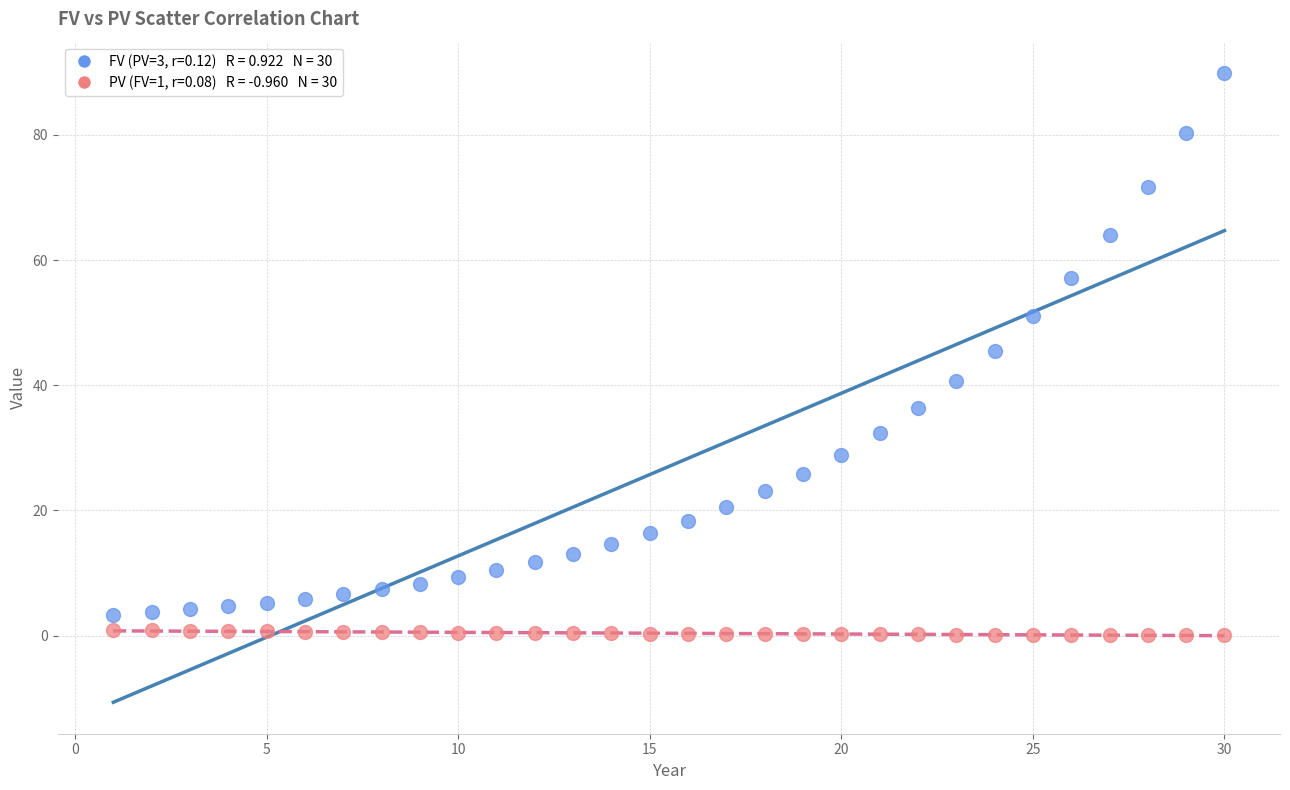

Across all data points, what is the range of X values (max minus min)?

29.0